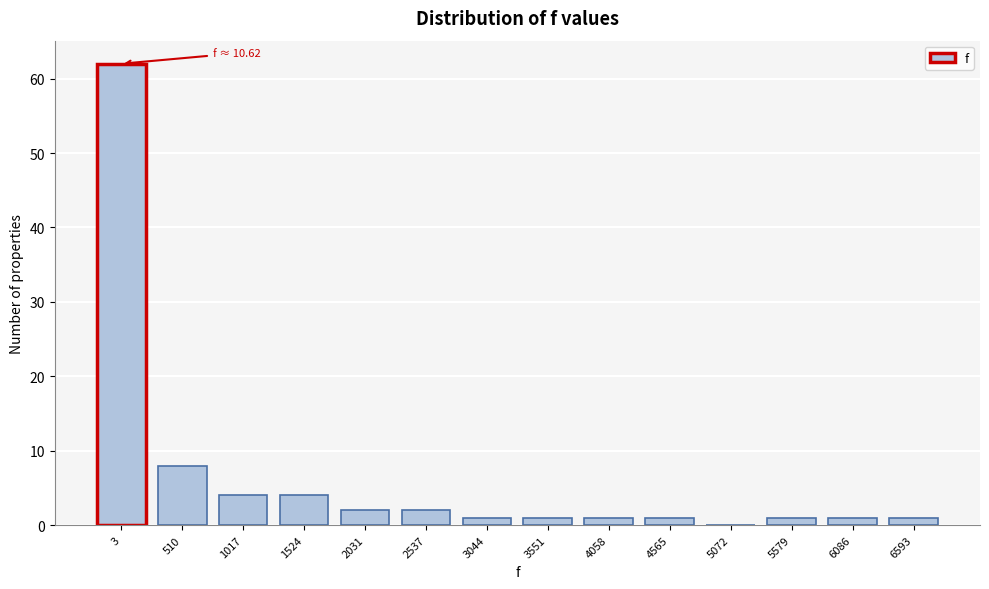

Reading right to left, transcribe all the data shown in this chart.

6593=1	6086=1	5579=1	5072=0	4565=1	4058=1	3551=1	3044=1	2537=2	2031=2	1524=4	1017=4	510=8	3=62